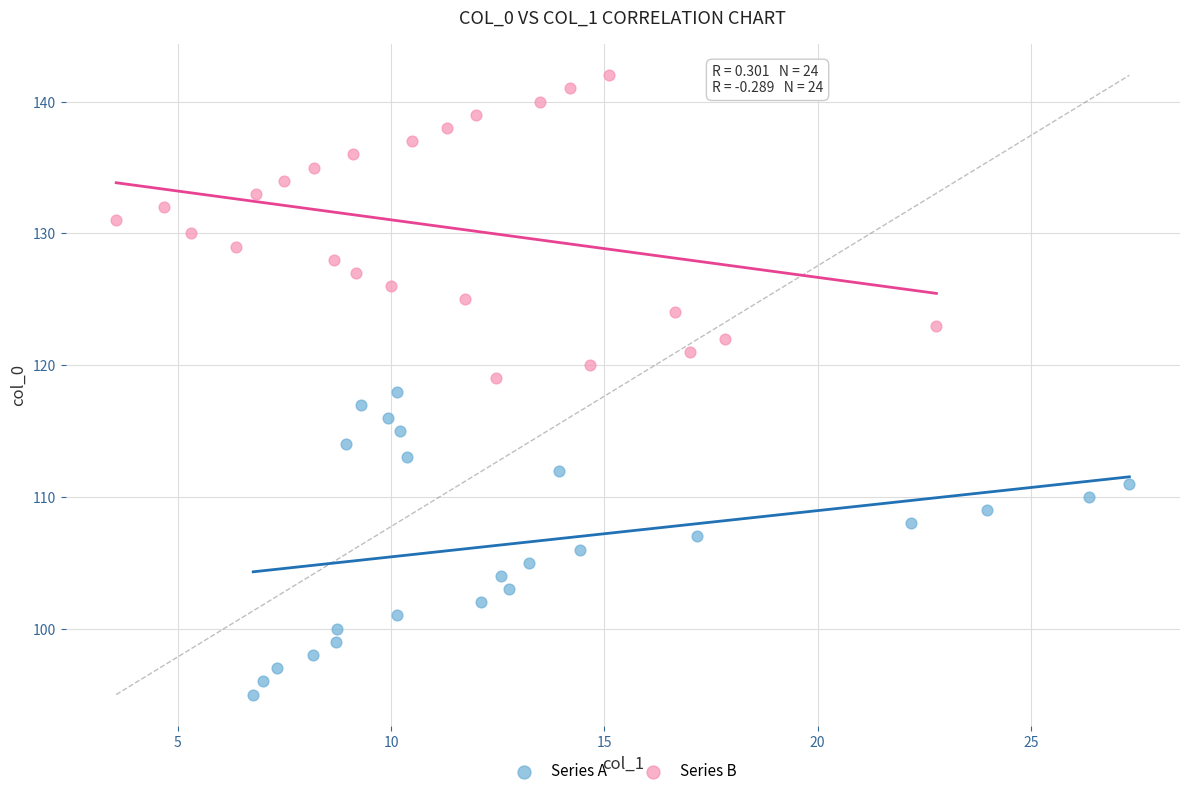

What are all the series names shown in the legend?

Series A, Series B